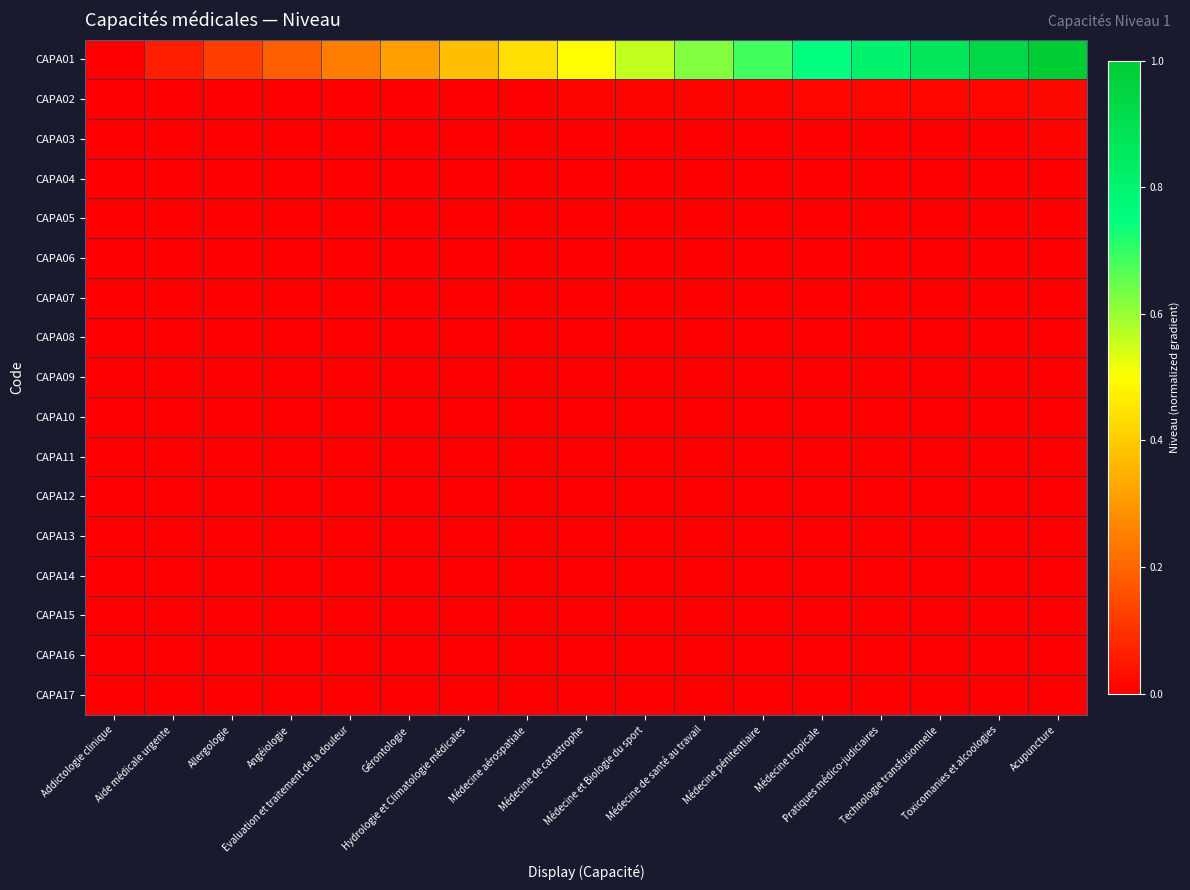

At which category is the sum across all series the highest?

Acupuncture